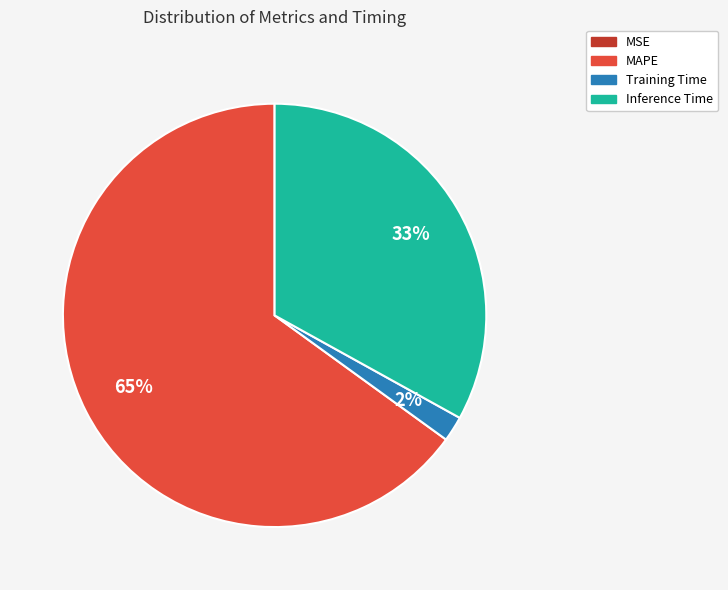

Is there a majority slice in this chart?

Yes